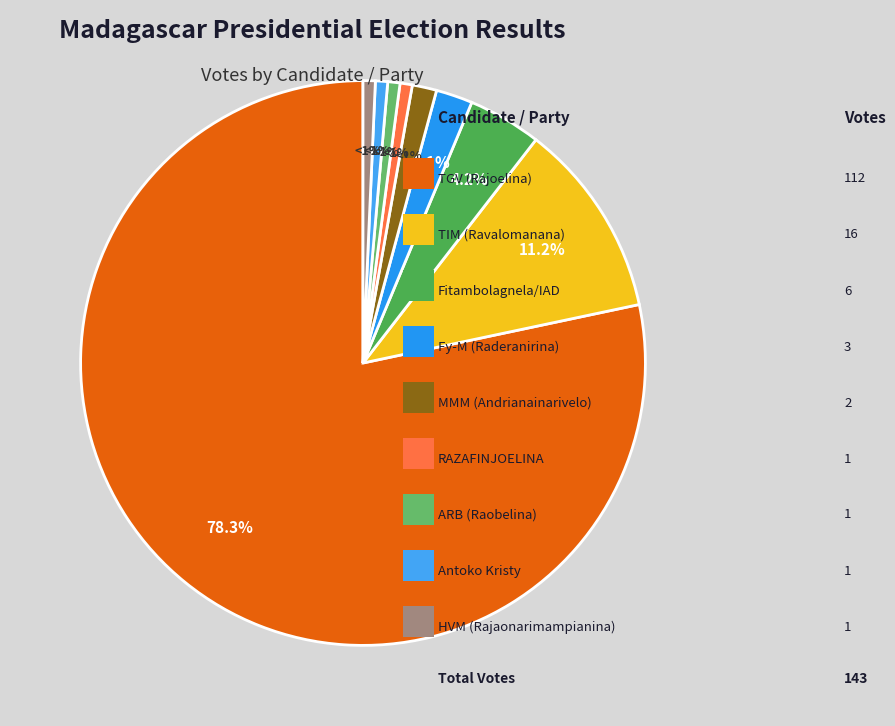

Count the number of slices in the pie.

9